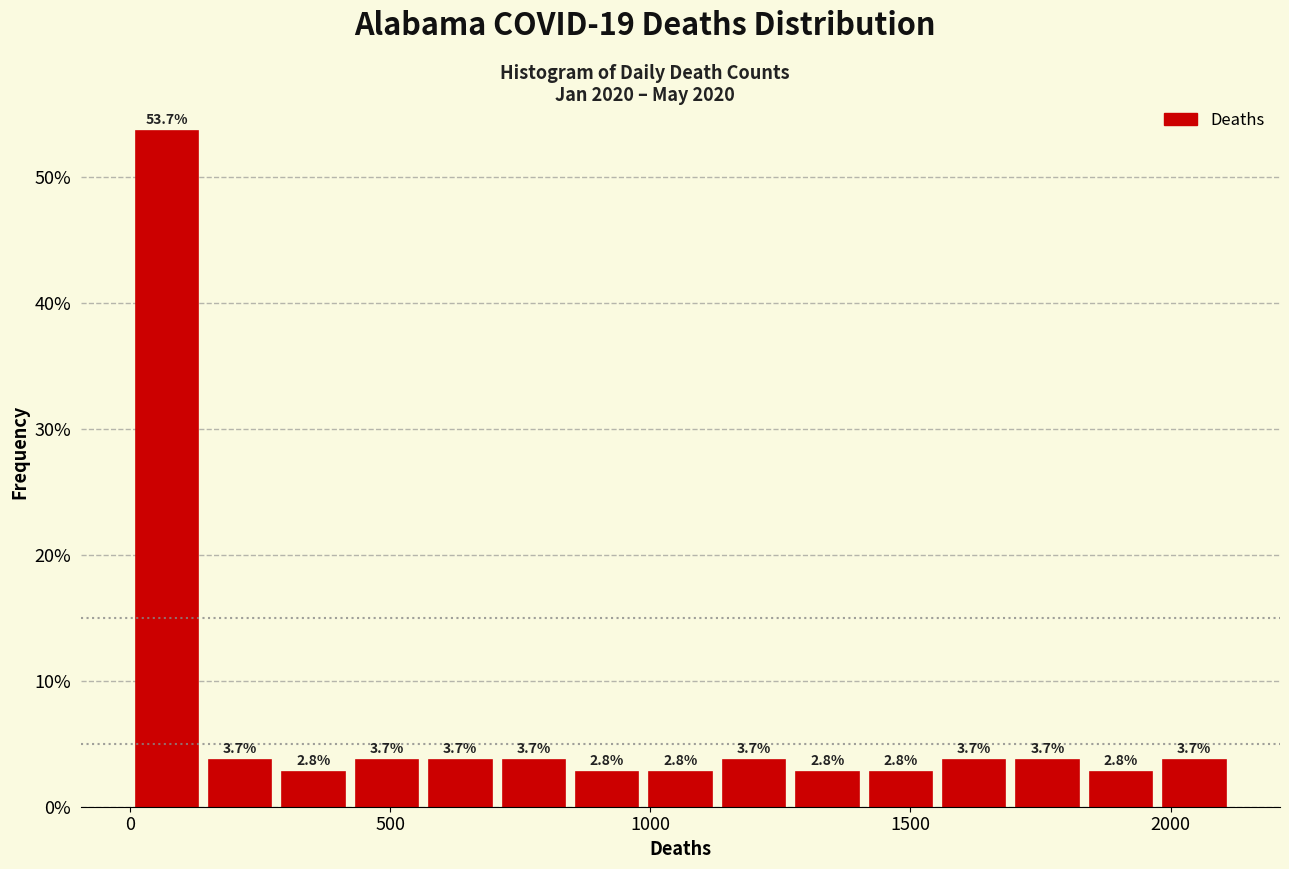

Read against the x-axis, roughly where is the centre of the tallest bar?

50